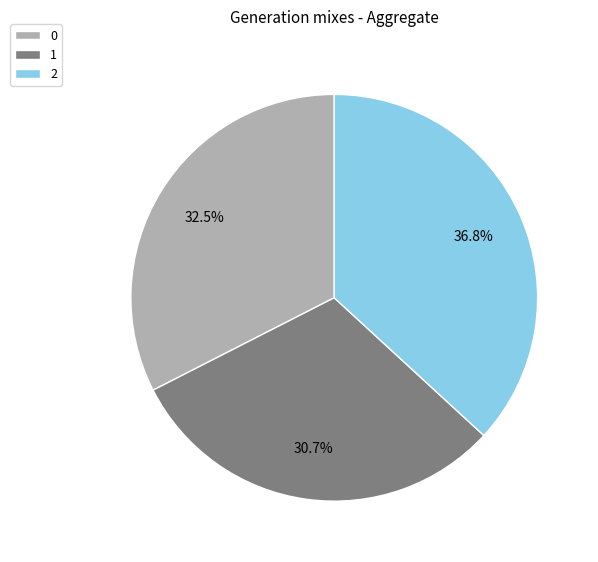

To the nearest percent, what percentage of the pie is 1?

31%